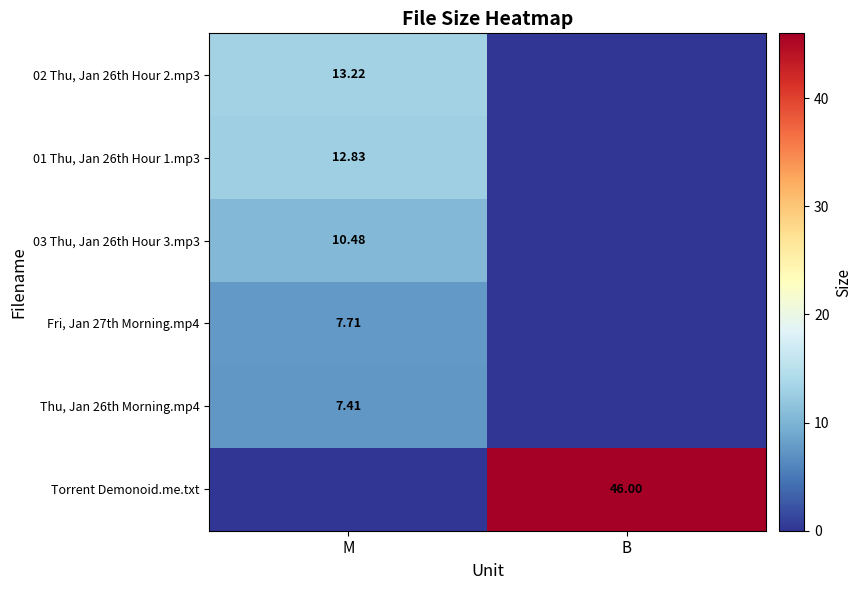

Between M and B, which is larger?

M